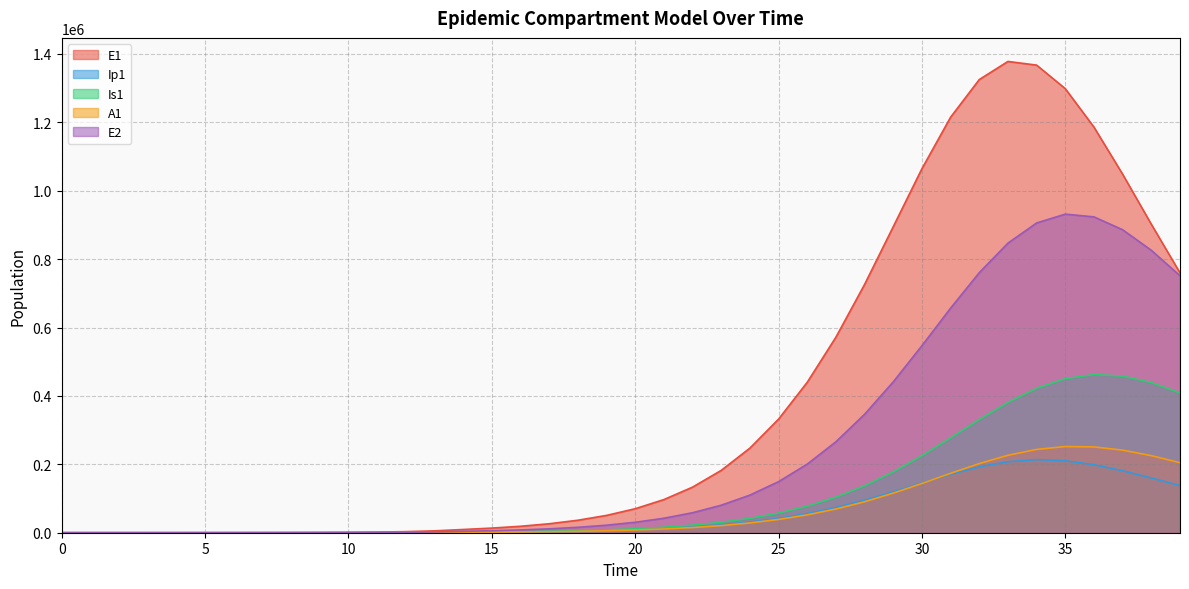

What is the maximum value for Ip1?

213794.6